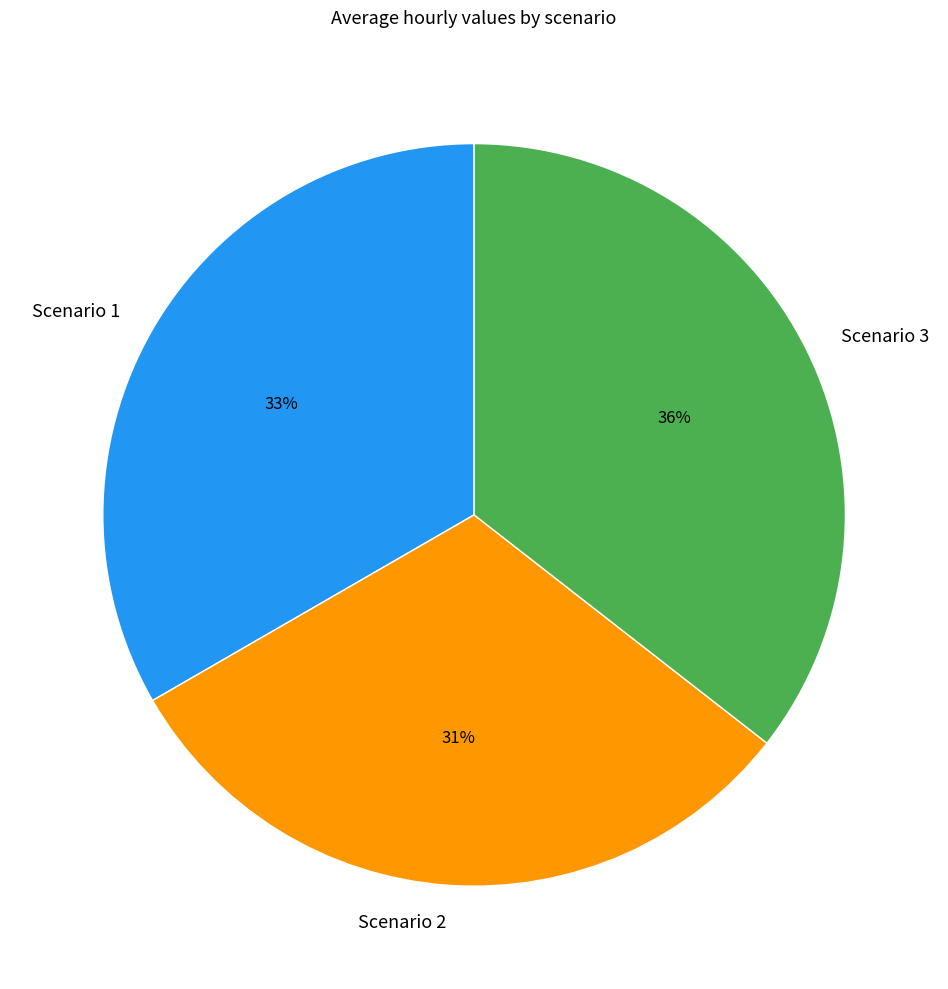

Combined, do Scenario 1 and Scenario 3 account for over 50%?

Yes